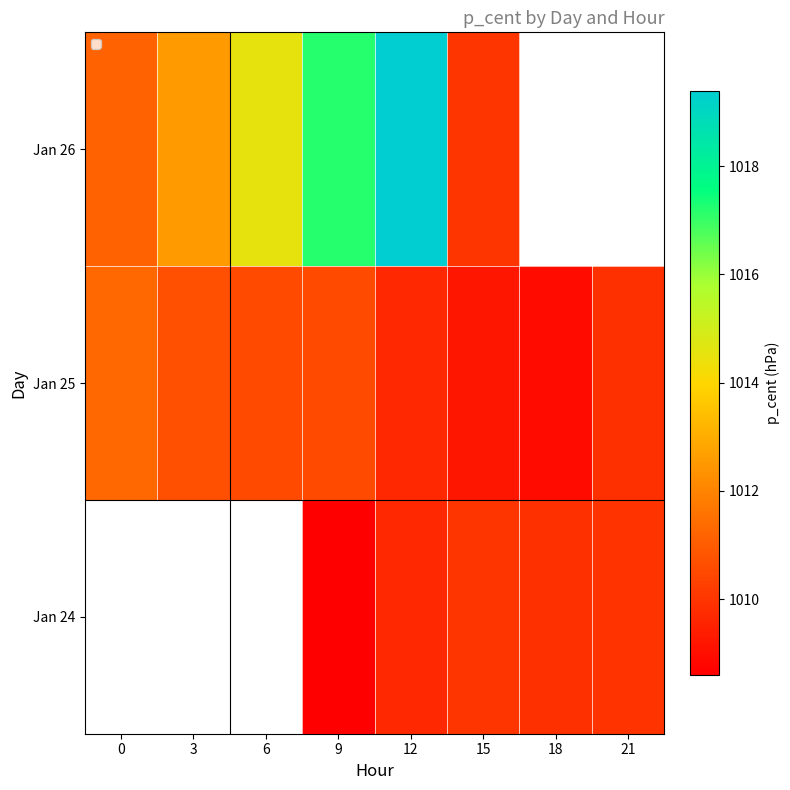

How many data points does each series have?

8